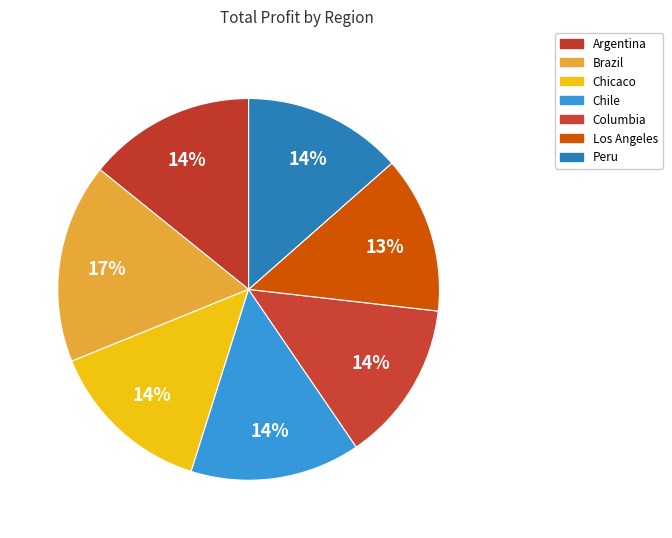

How many slices are in this pie chart?

7